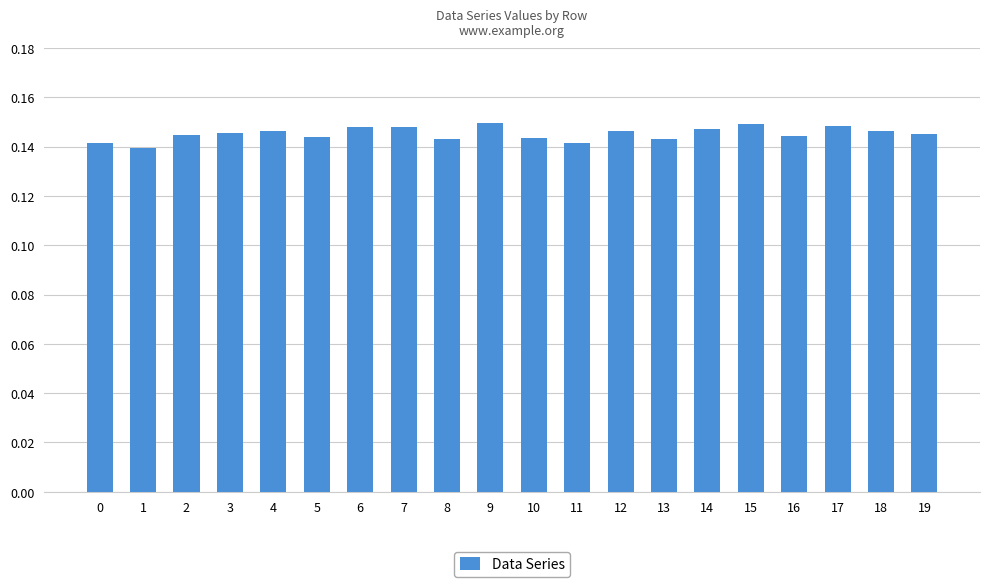

Is it true that the value at 8 is 0.0?

False